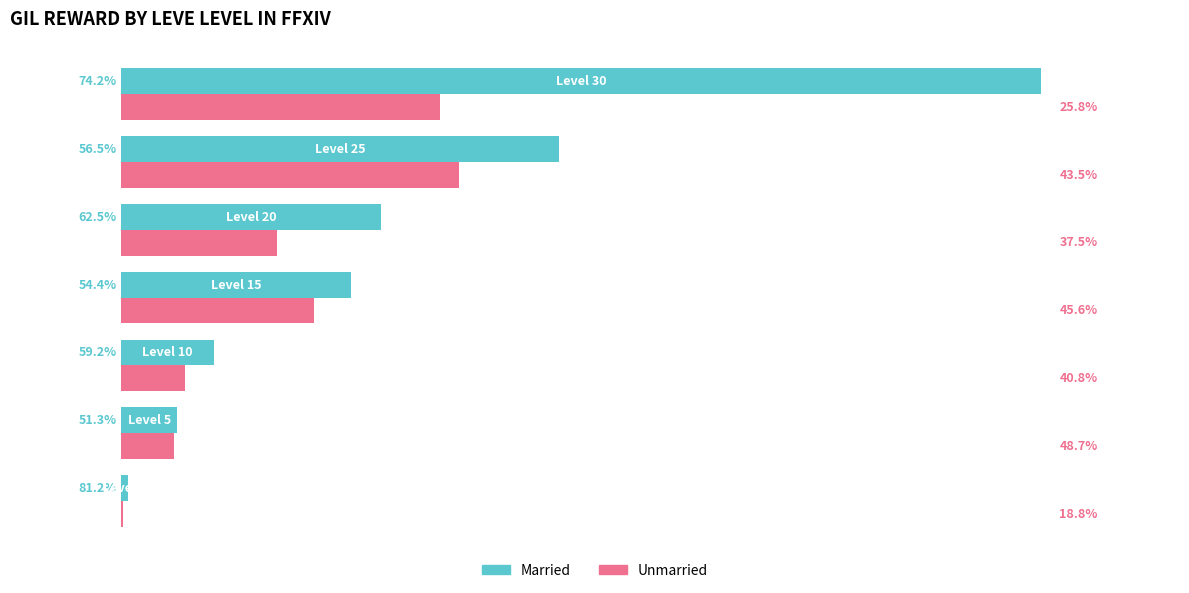

What is the difference between the second highest and minimum values in the Married series?

46510